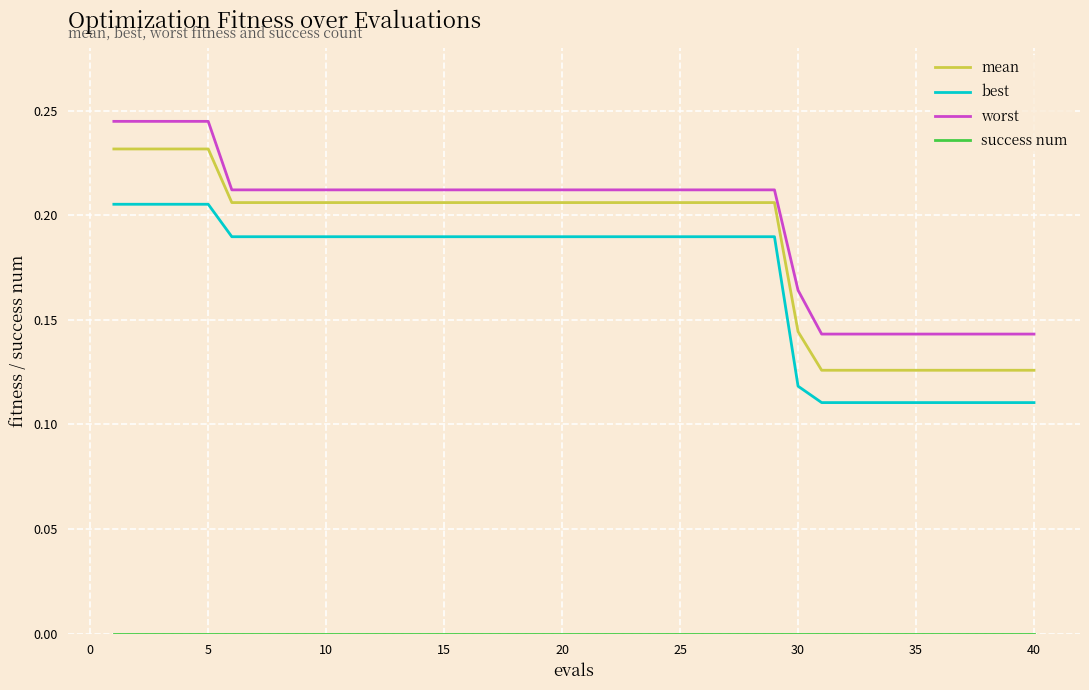

True or false: mean and worst cross at least once.

False